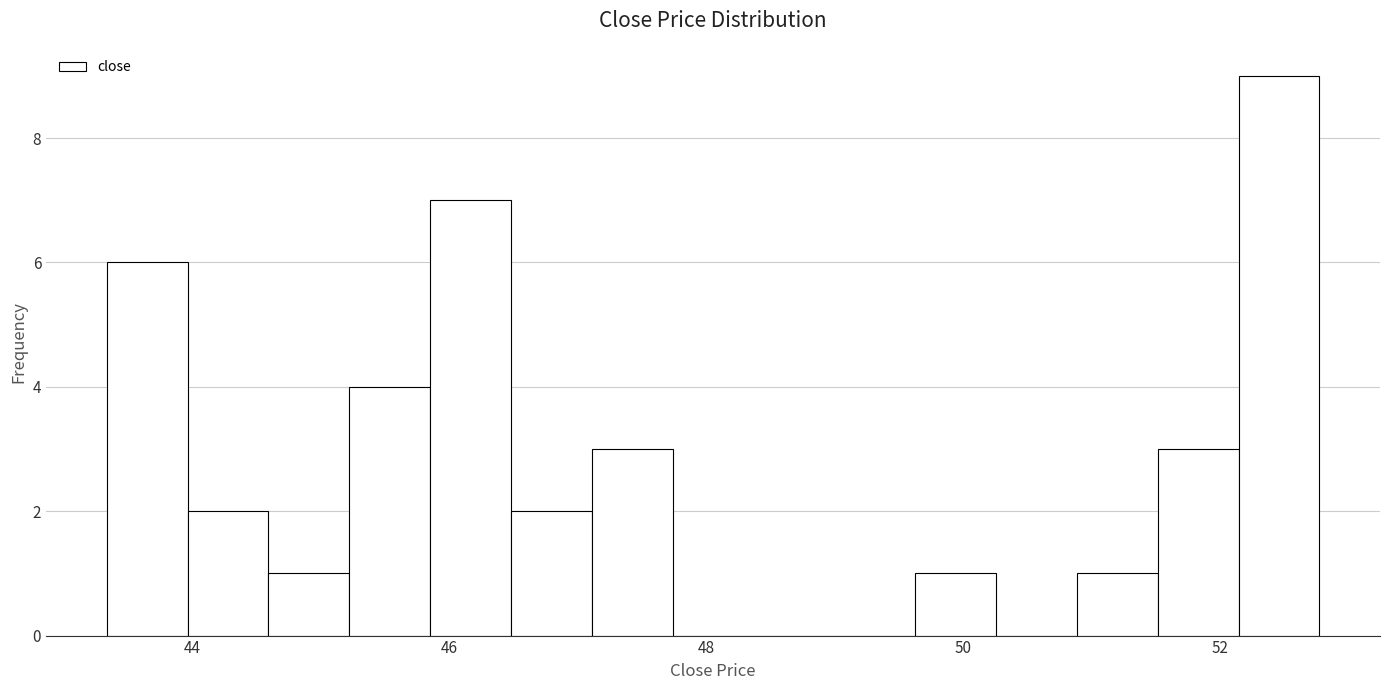

Read against the x-axis, roughly where is the centre of the tallest bar?

52.4